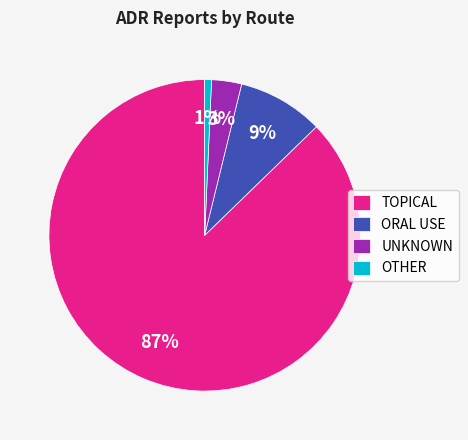

To the nearest percent, what portion does TOPICAL represent?

87%